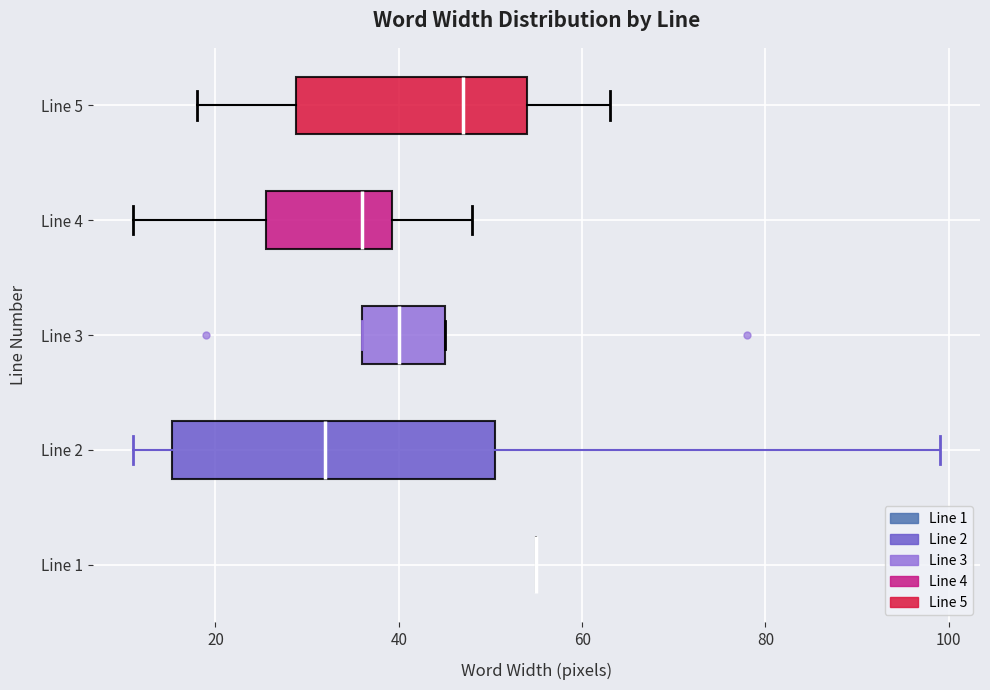

Reading bottom to top, transcribe this box plot: for each box, give where its median line is, the range the box spans, and where its two whiskers end, as read against the x-axis. The values are not printed on the chart, so give them approximately, as read against the axis.

Line 1: box collapsed to a line at 56, whiskers 56 to 56
Line 2: median 32, box 16 to 50, whiskers 12 to 100
Line 3: median 40, box 36 to 46, whiskers 36 to 46
Line 4: median 36, box 26 to 40, whiskers 12 to 48
Line 5: median 48, box 28 to 54, whiskers 18 to 64